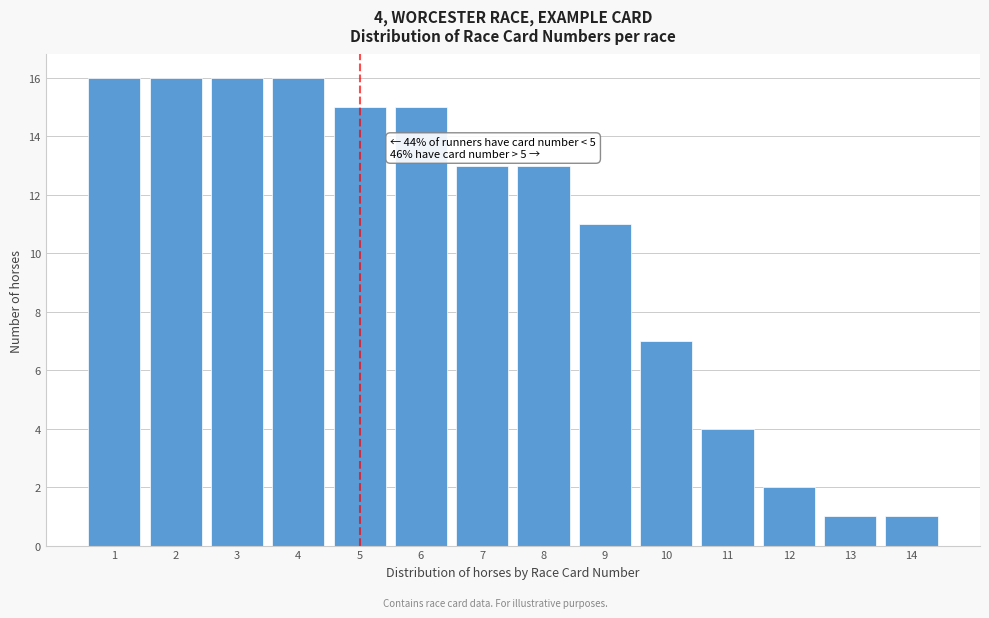

Reading right to left, what are all the values shown in this chart?

1	1	2	4	7	11	13	13	15	15	16	16	16	16